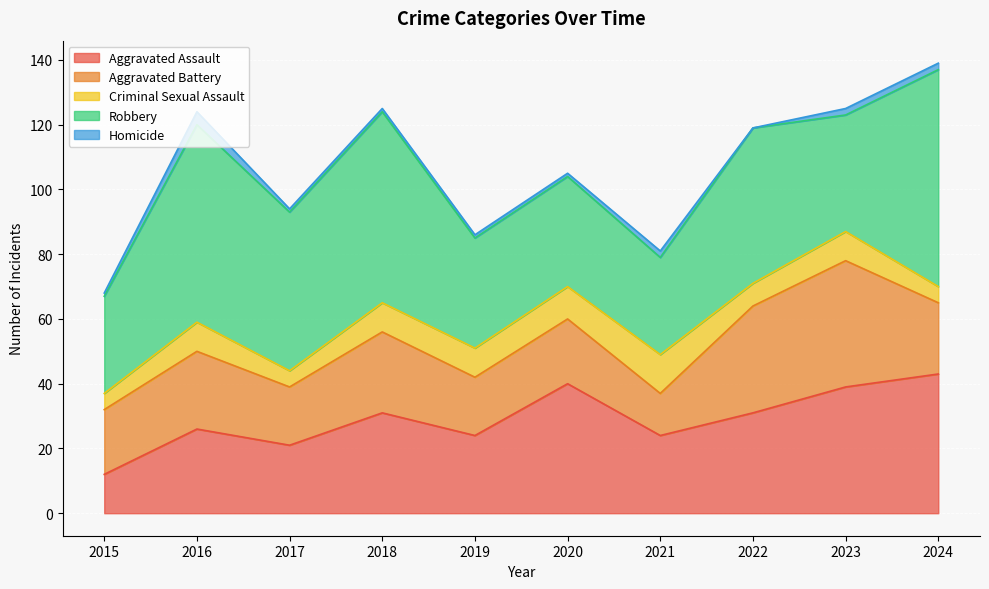

Where is Criminal Sexual Assault nearest to the value 8?

2016